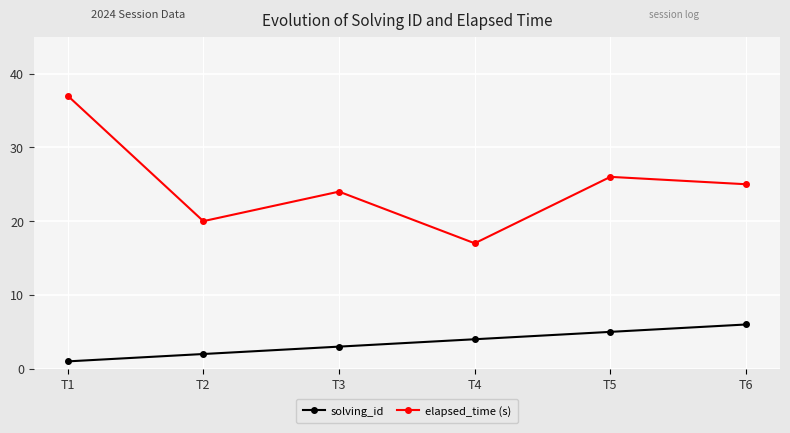

How many data points does each series have?

6